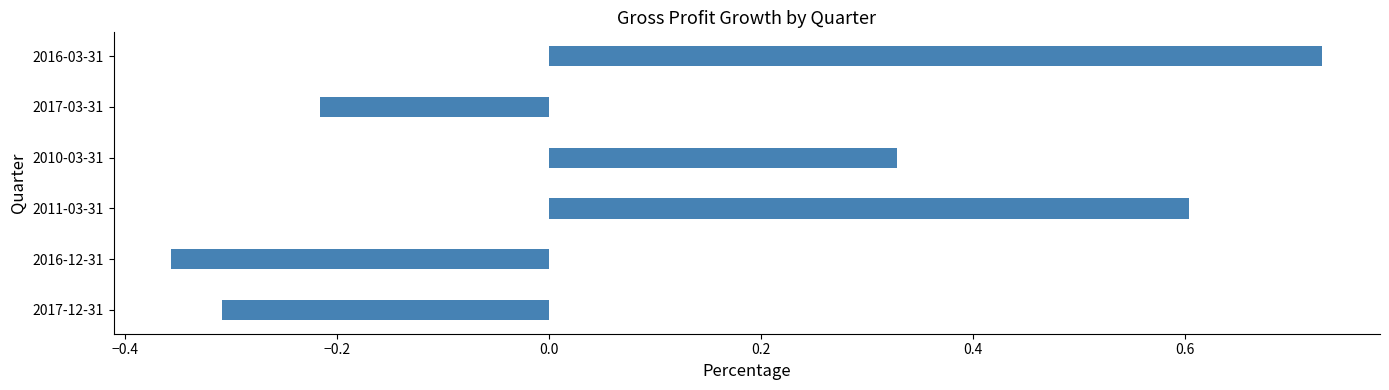

Count the values in the range 0 to 1.

3